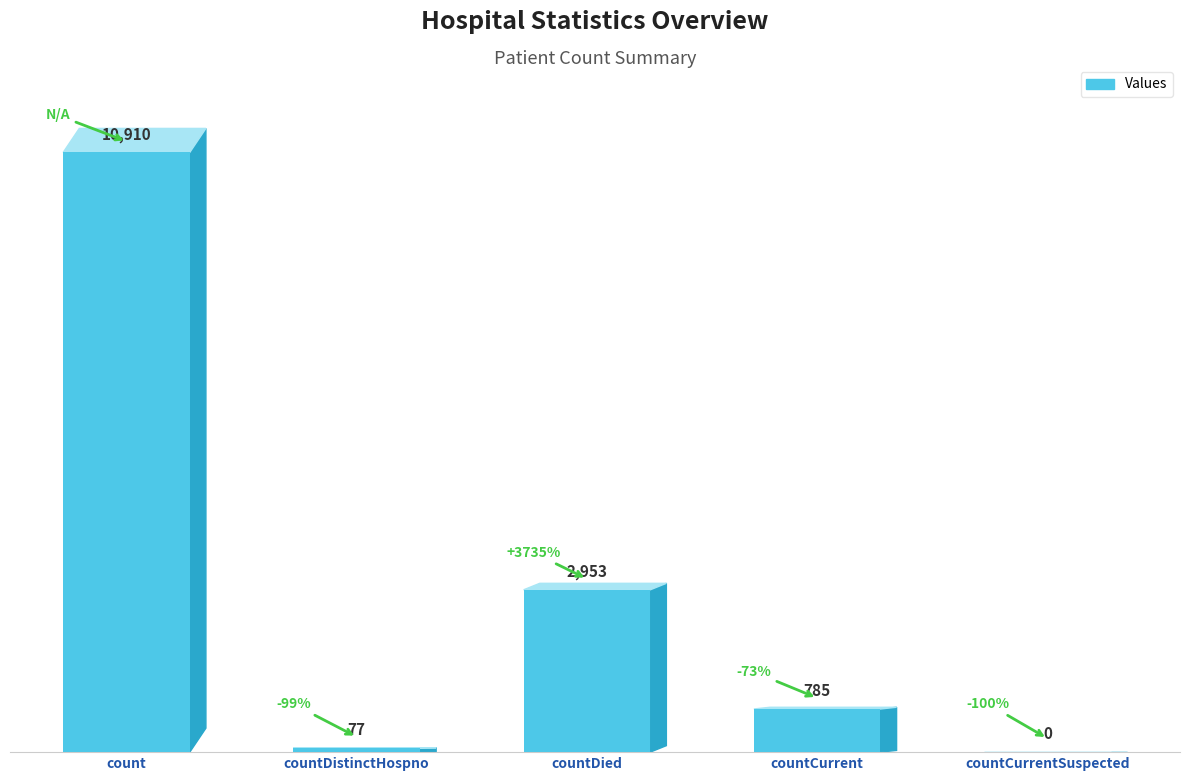

Reading right to left, list all the values displayed in this chart.

0	785	2953	77	10910